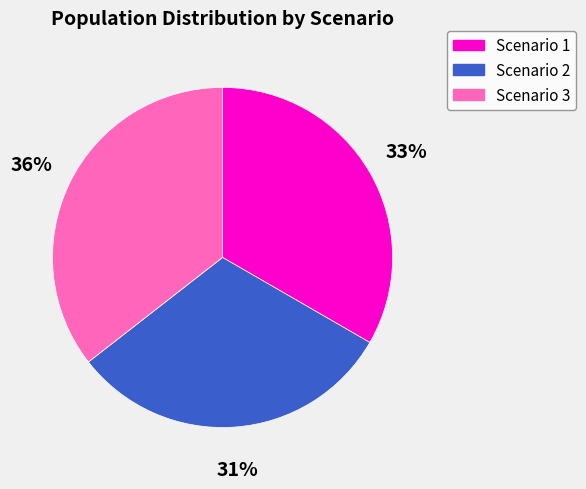

What is the smallest slice in the pie chart?

Scenario 2